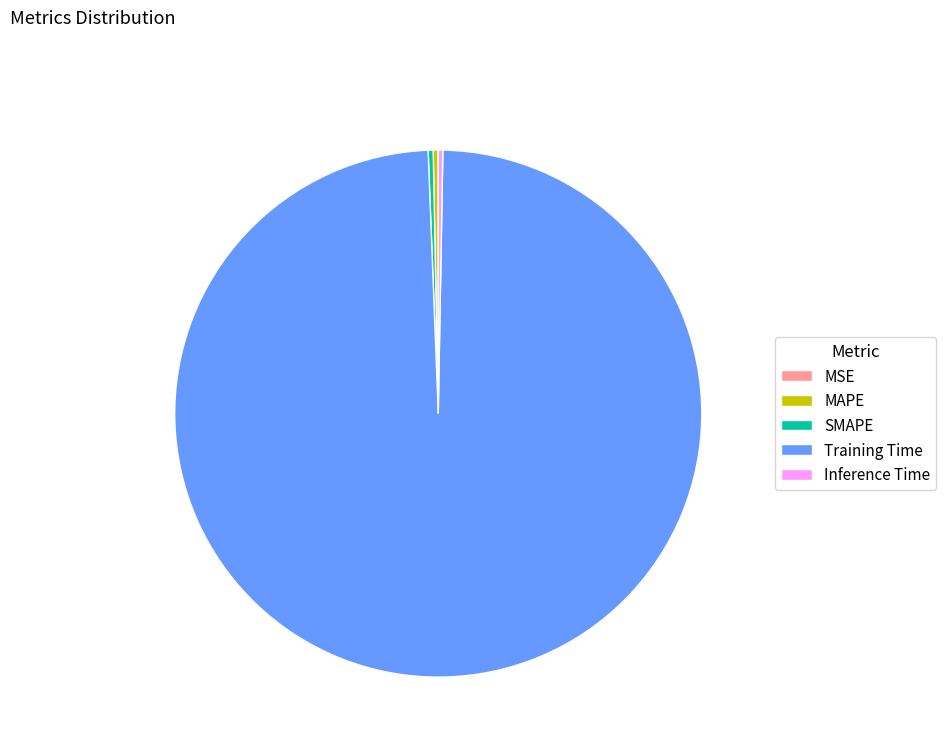

Which category accounts for the majority?

Training Time